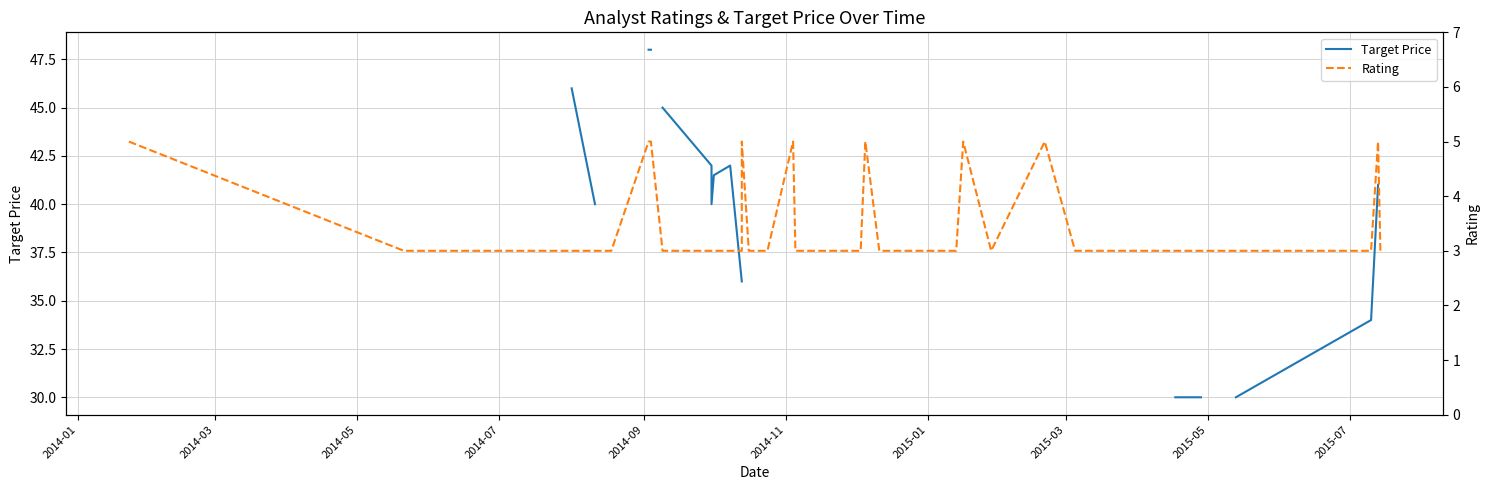

How many lines are shown in the chart?

2